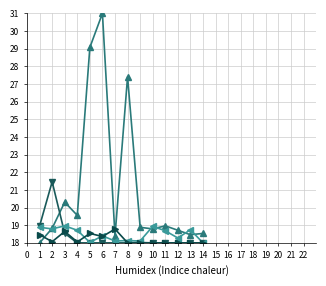

What is the minimum value shown in the chart?

18.0